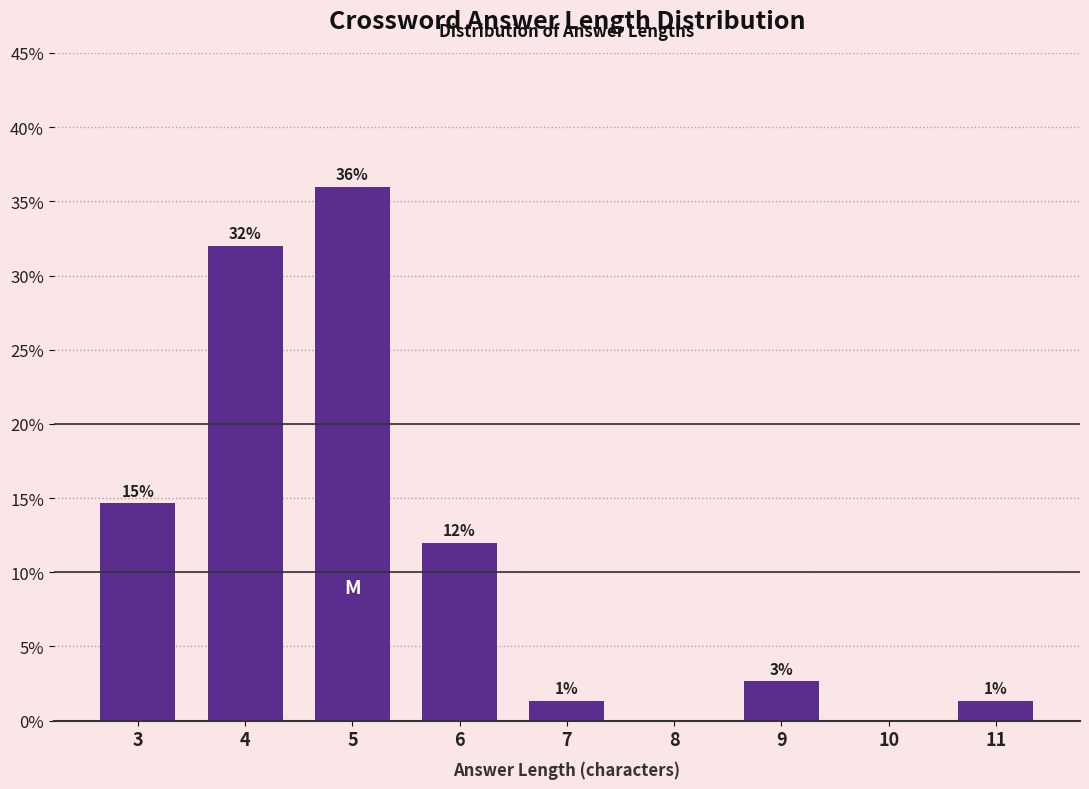

Are the bars horizontal?

No